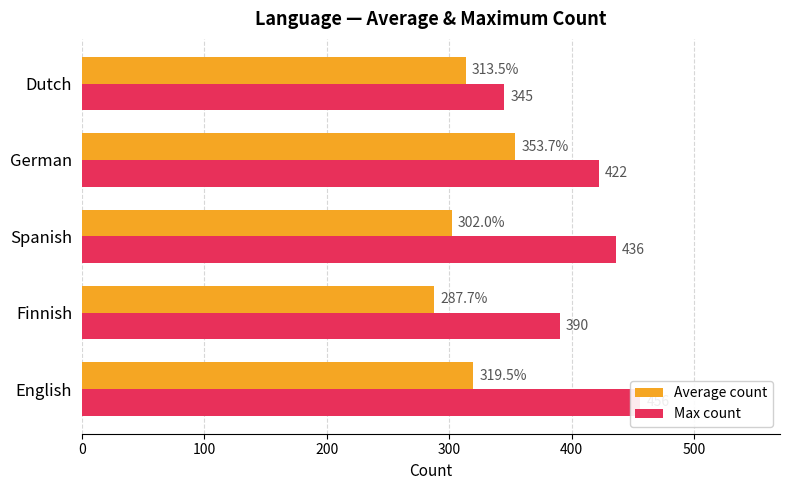

What are all the series names shown in the legend?

Average count, Max count